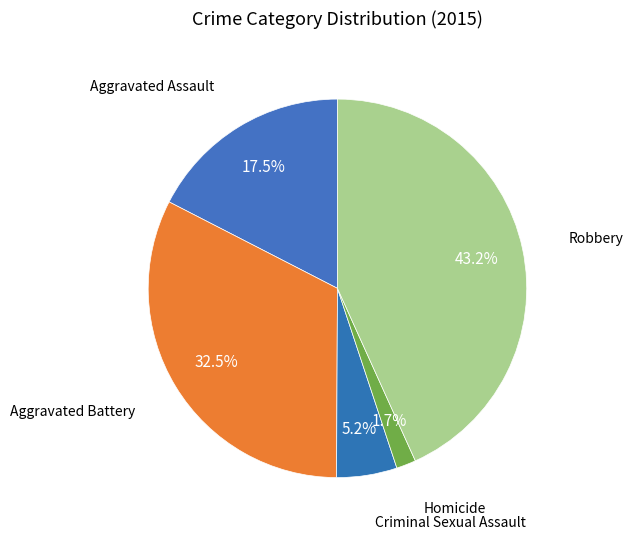

How many slices are in this pie chart?

5